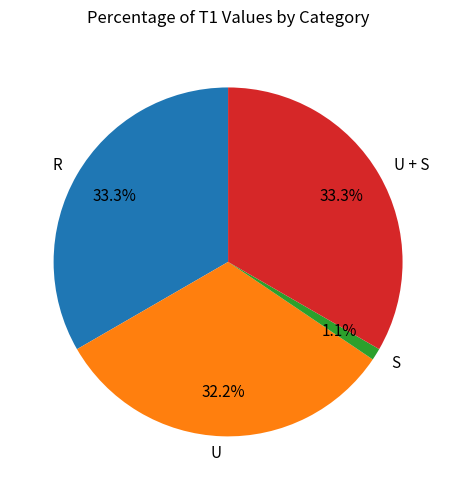

Does U + S account for over 50% of the chart?

No